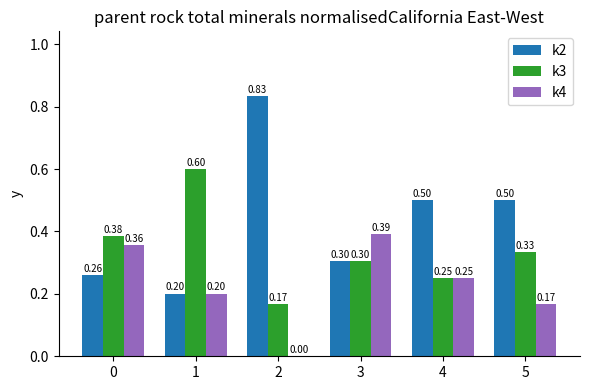

Which category has the highest value in the k4 series?

3